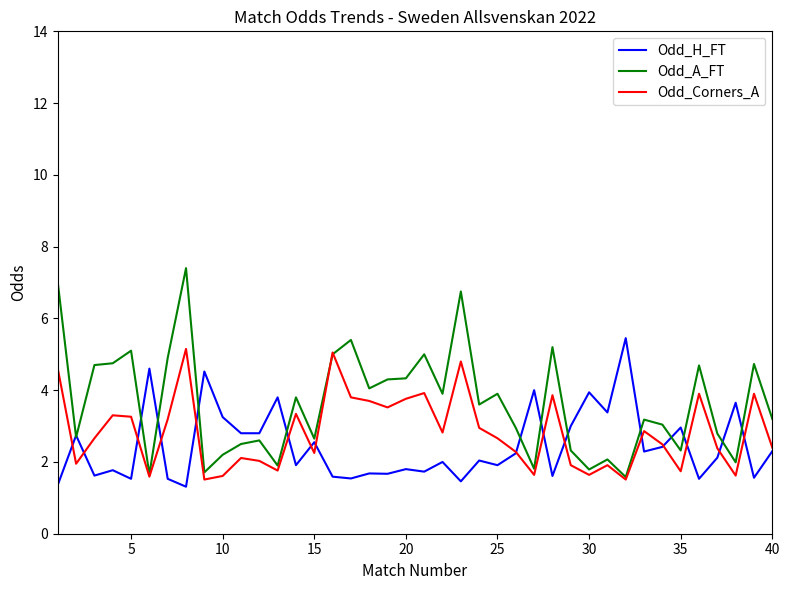

What is the lowest value of the Odd_H_FT series?

1.3